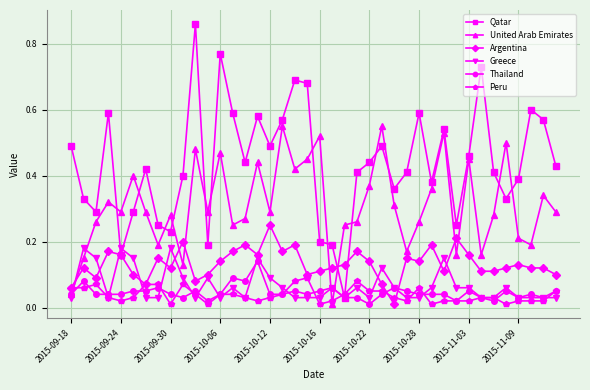

Count the number of categories in the chart.

40